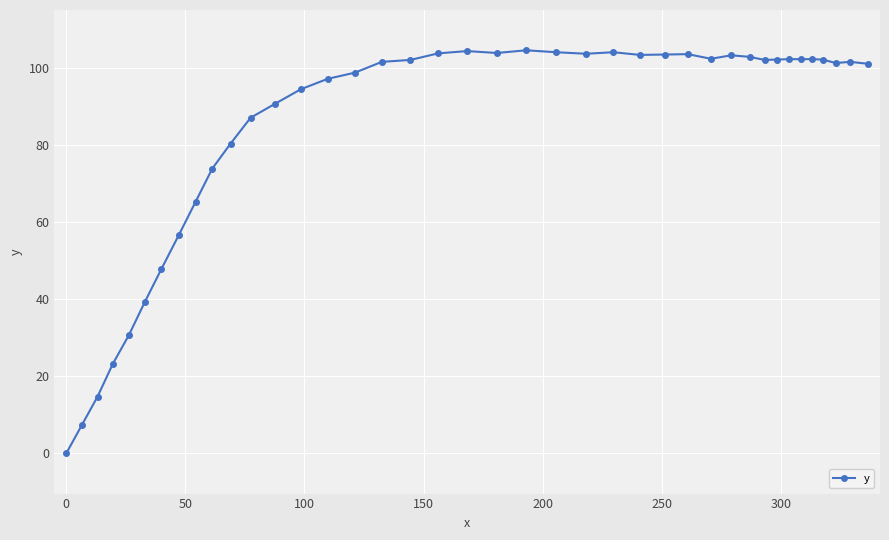

What is the maximum value shown in the chart?

104.6